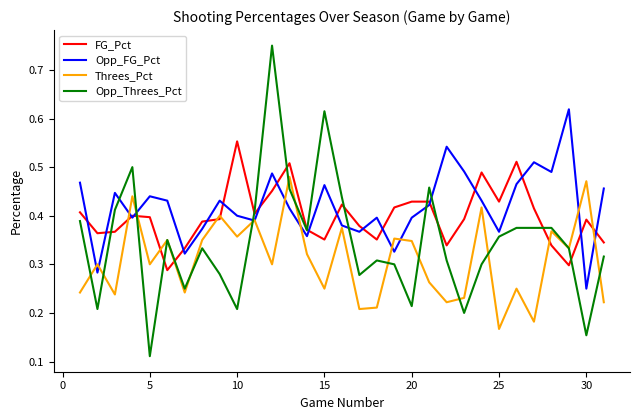

Is this an area chart (filled region under the line)?

No